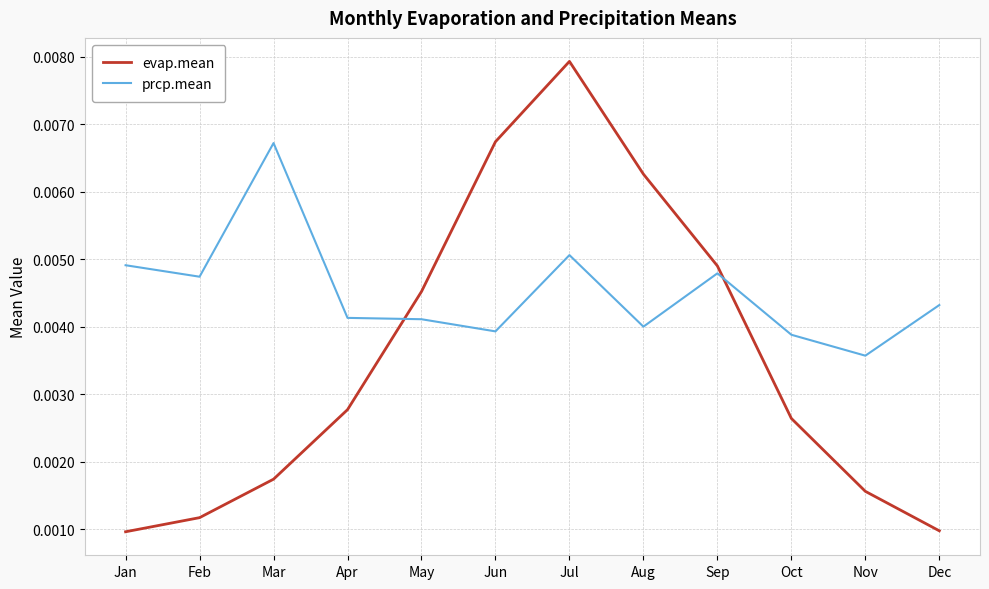

True or false: evap.mean and prcp.mean cross at least once.

True